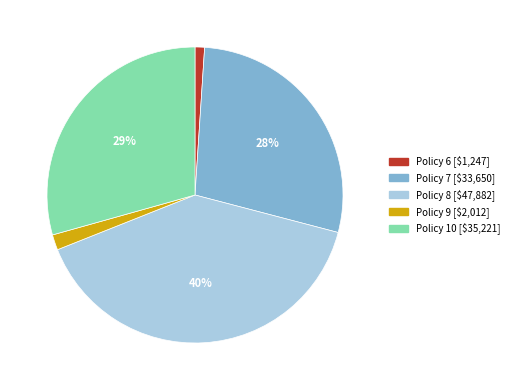

Is there a majority slice in this chart?

No